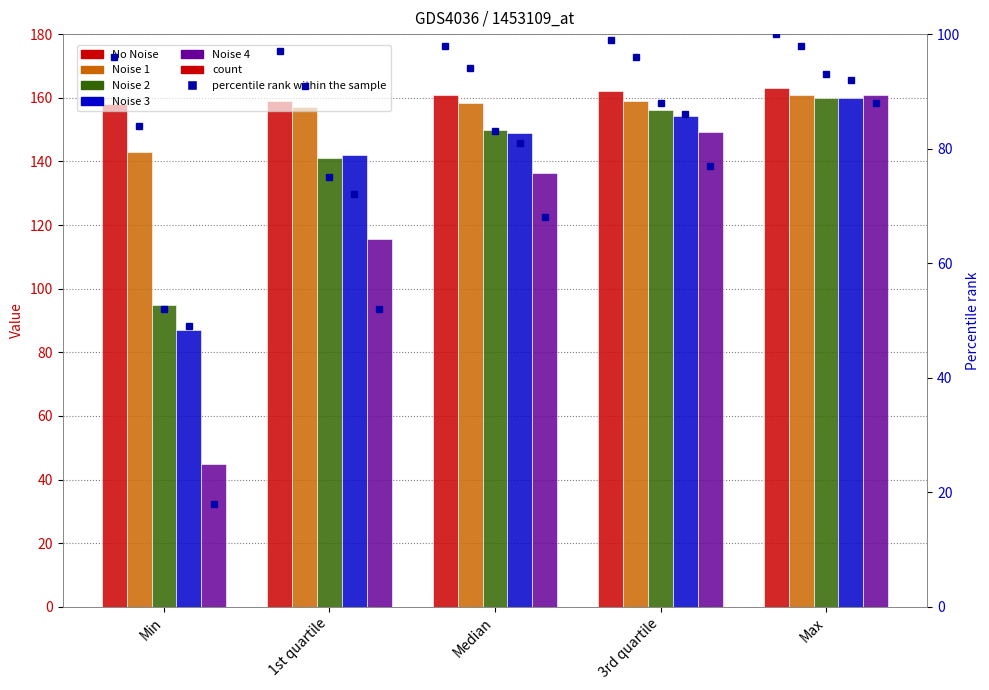

Which series changed the most between 1st quartile and Max?

Noise 4